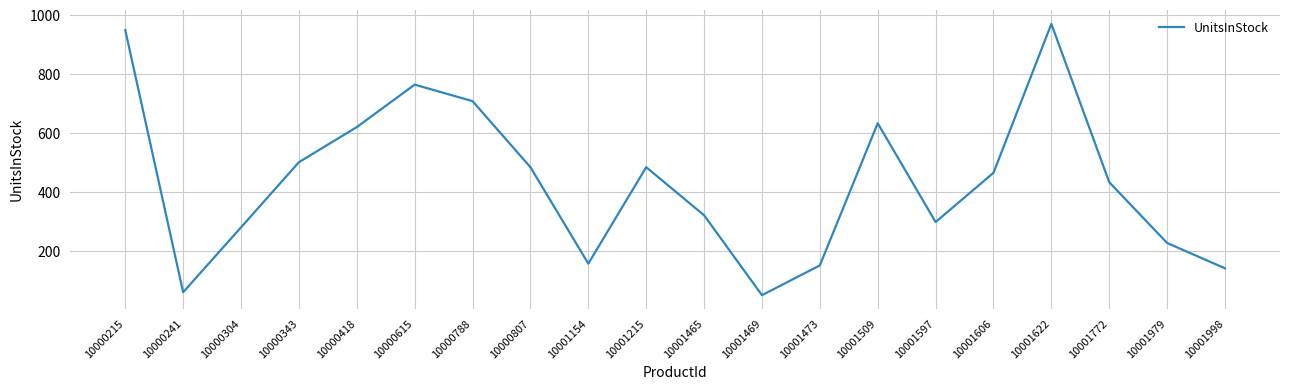

The chart shows a value of 621 at 10000418. True or false?

True